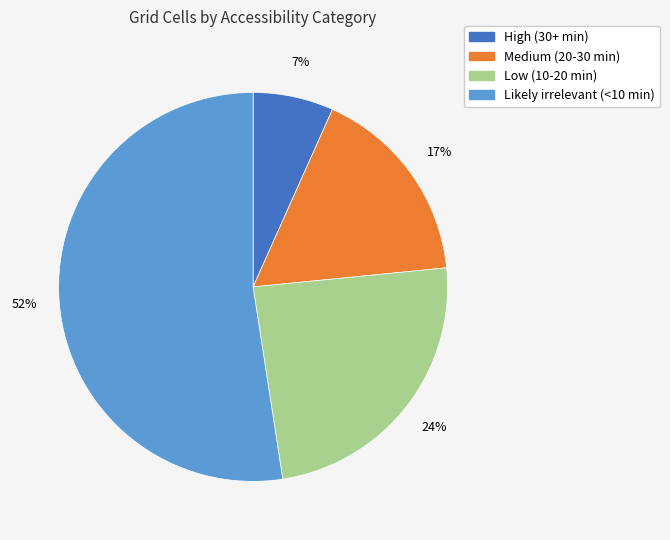

Do High (30+ min) and Low (10-20 min) together represent more than half of the pie?

No